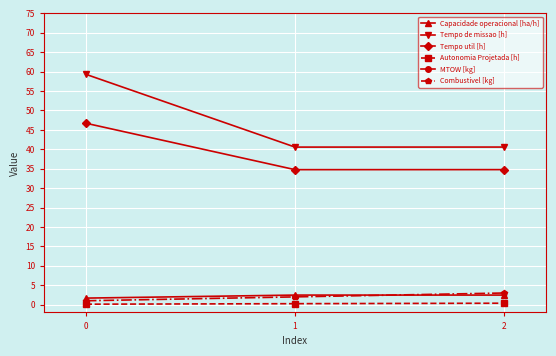

Is the value of Tempo util [h] at 0 greater than the value of Autonomia Projetada [h] at 0?

Yes